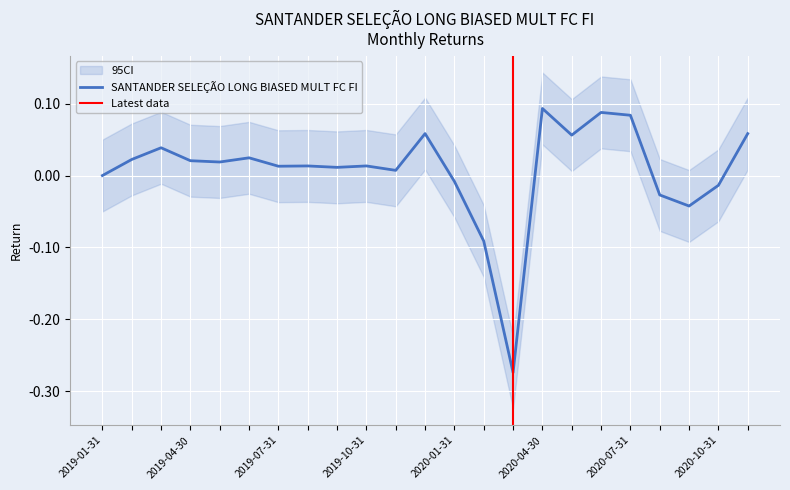

The chart shows a value of 0.0 at 2019-10-31. True or false?

True